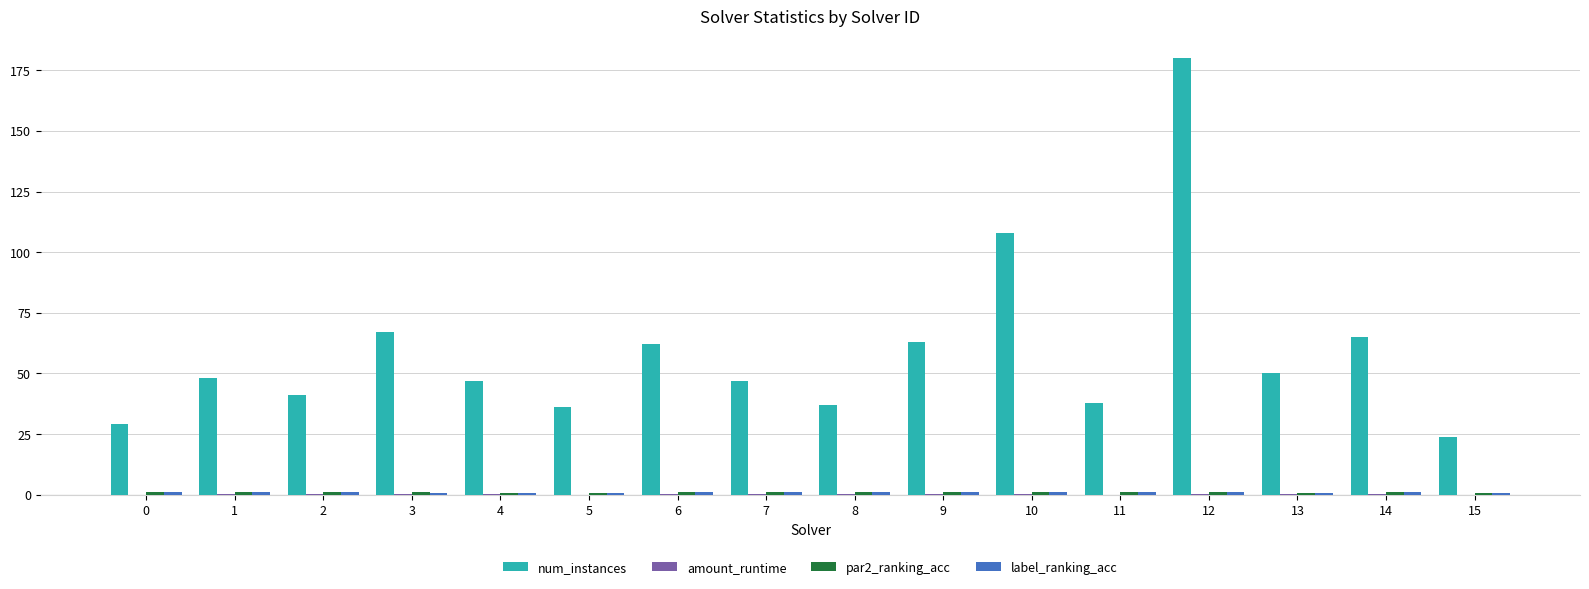

At which category is the sum across all series the highest?

12